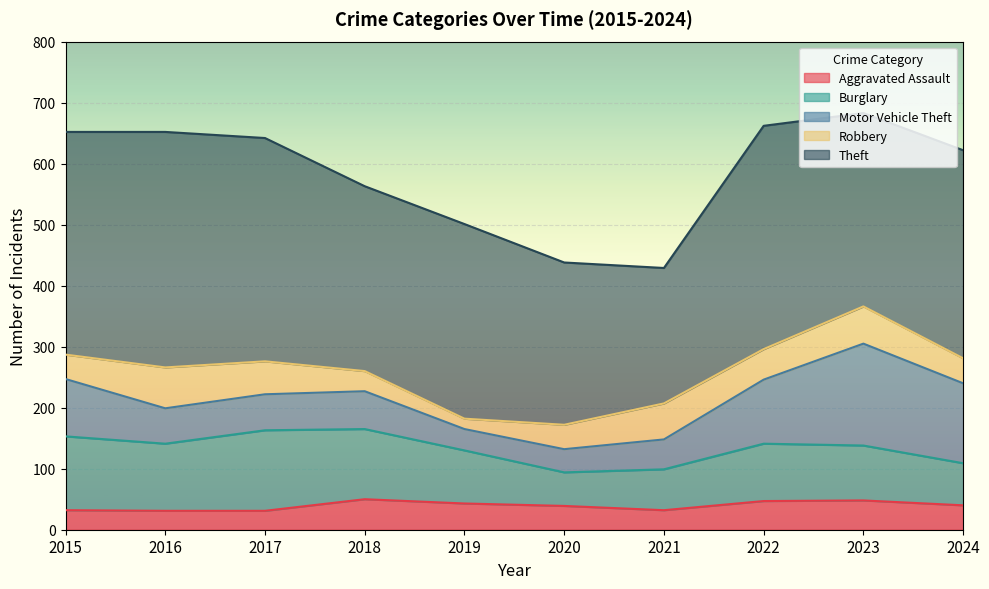

Which category has the highest value across all series?

2016